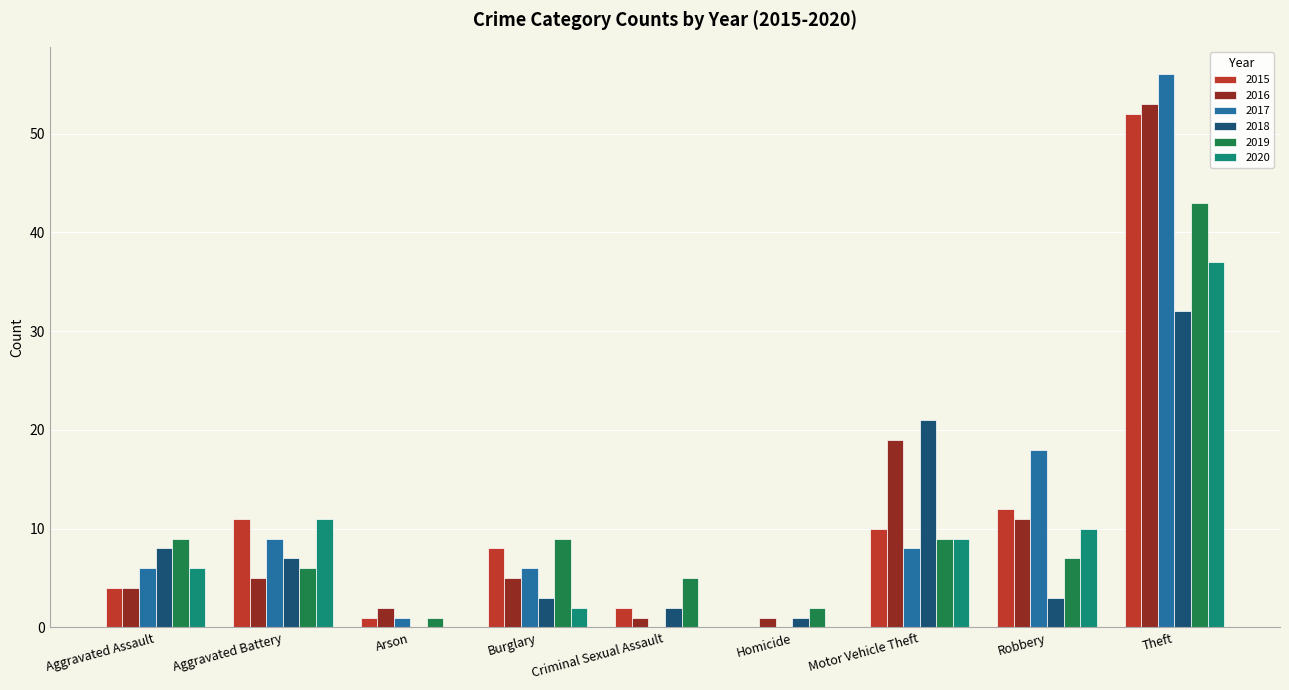

How many data points does each series have?

9